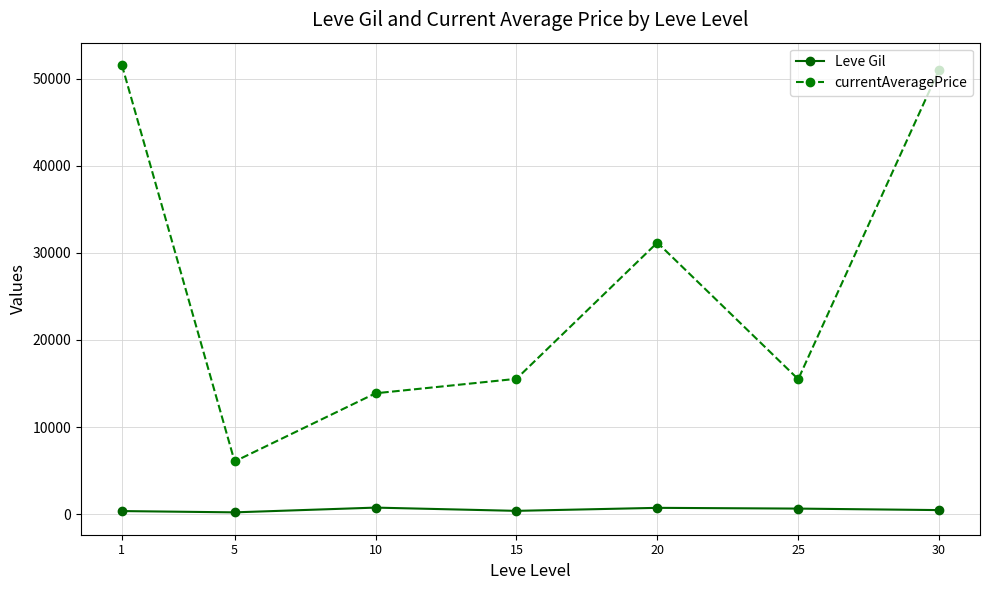

How many lines are shown in the chart?

2